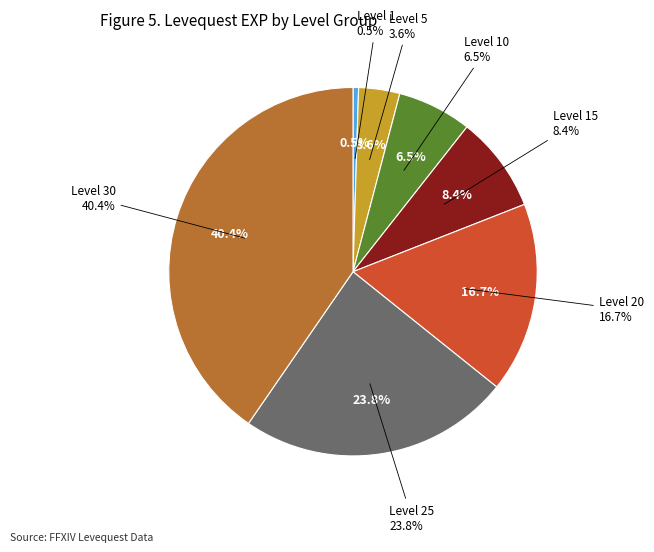

True or false: Level 25 accounts for 35% of the total.

False